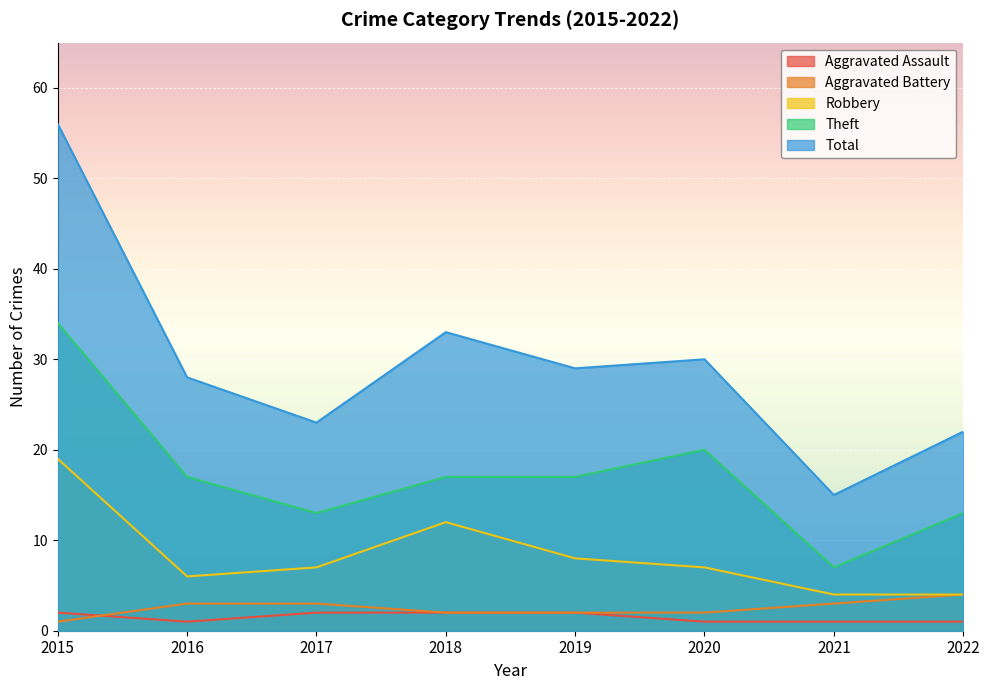

Where is the first local minimum for Robbery?

2016